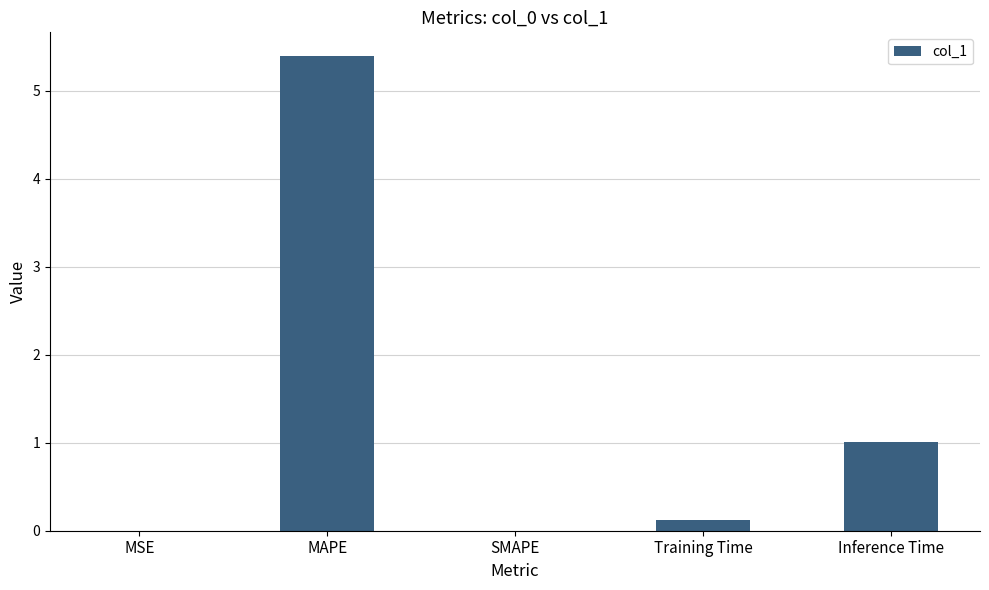

What is the change in value from MSE to MAPE?

+5.4